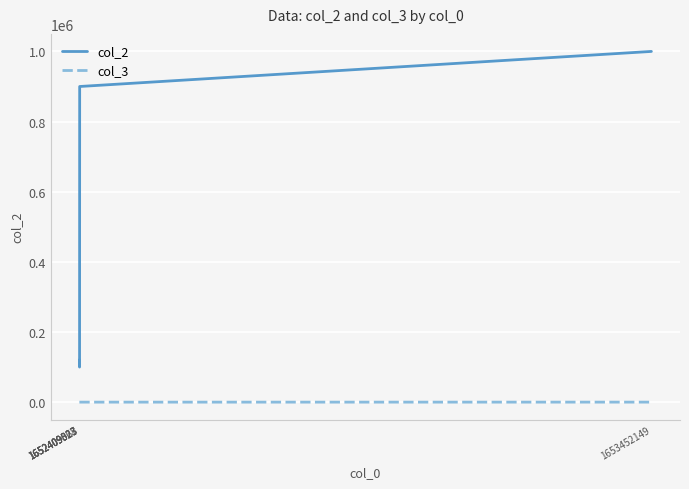

What value does the col_2 series have at 1652409323?

100000